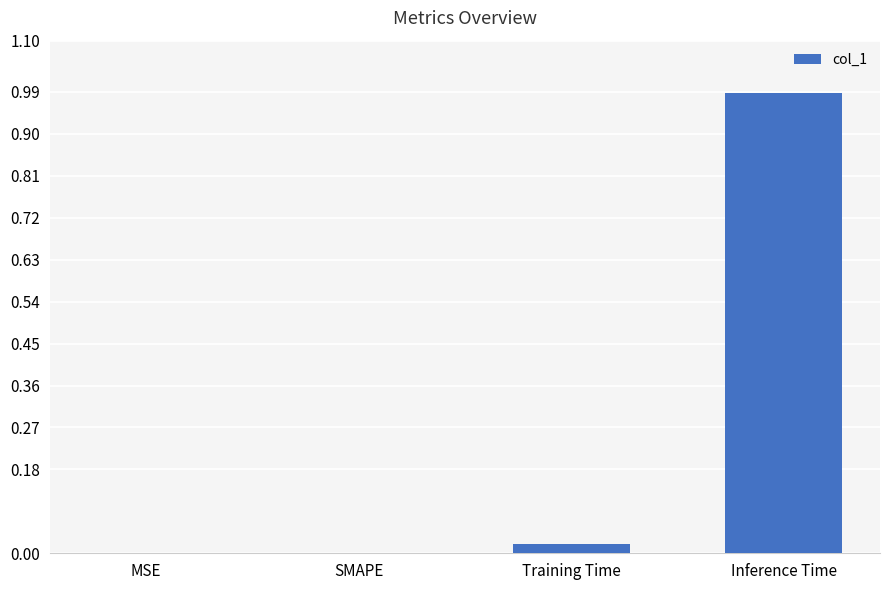

Which category has the highest value across all series?

Inference Time